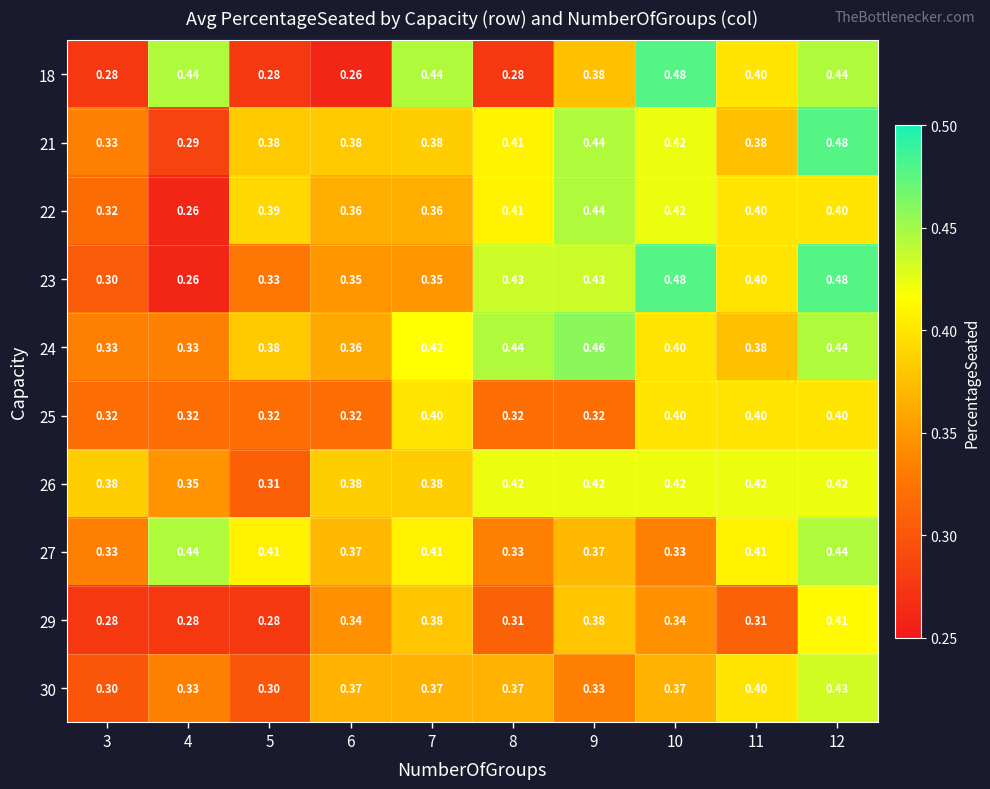

Is the value of 18 at 10 greater than the value of 29 at 6?

Yes